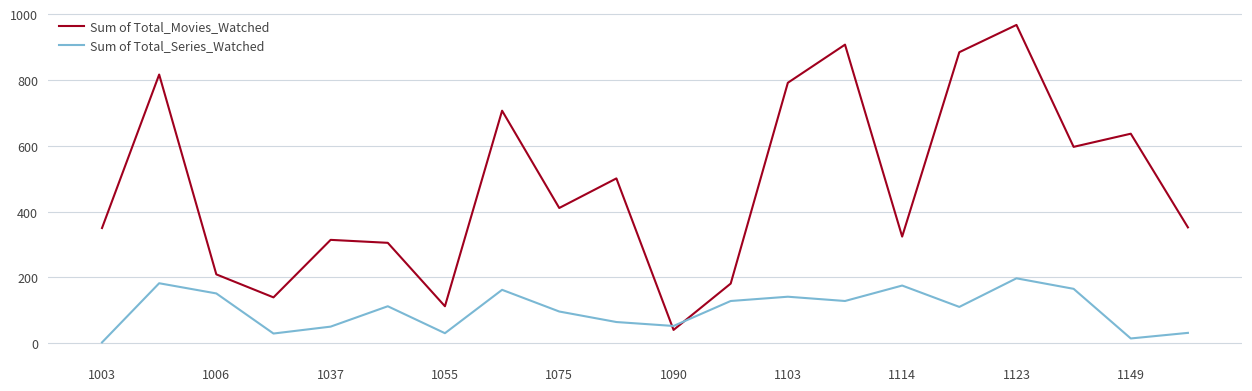

After their last crossing, which series has the higher values: Sum of Total_Series_Watched or Sum of Total_Movies_Watched?

Sum of Total_Movies_Watched